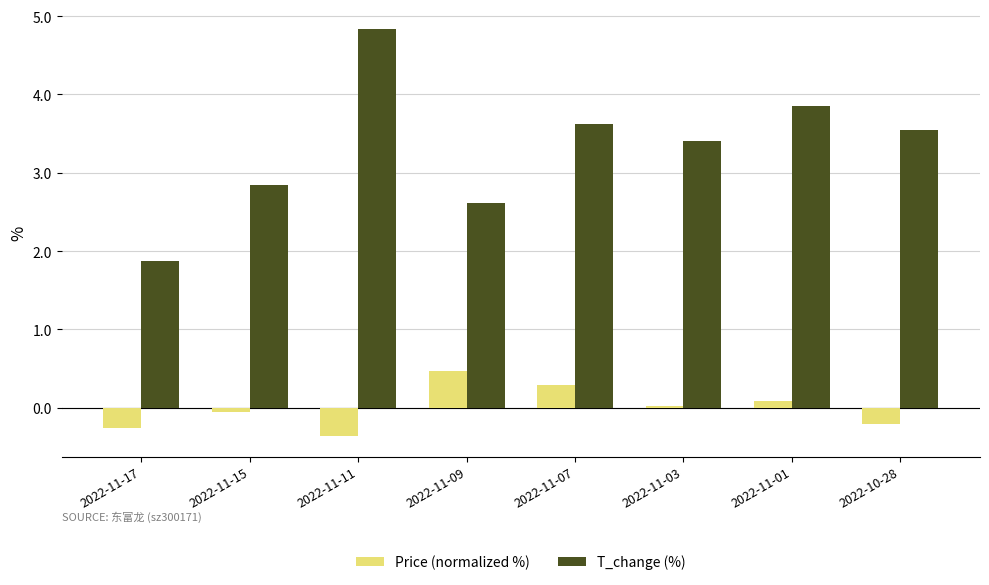

List the series in order of their peak value, lowest first.

Price (normalized %), T_change (%)